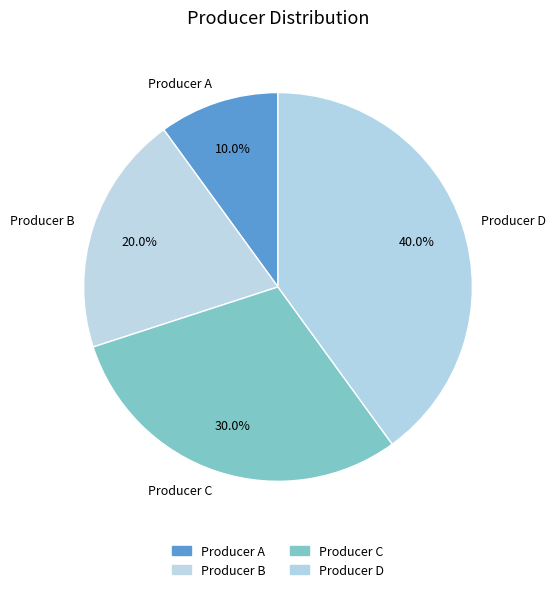

How many slices are in this pie chart?

4